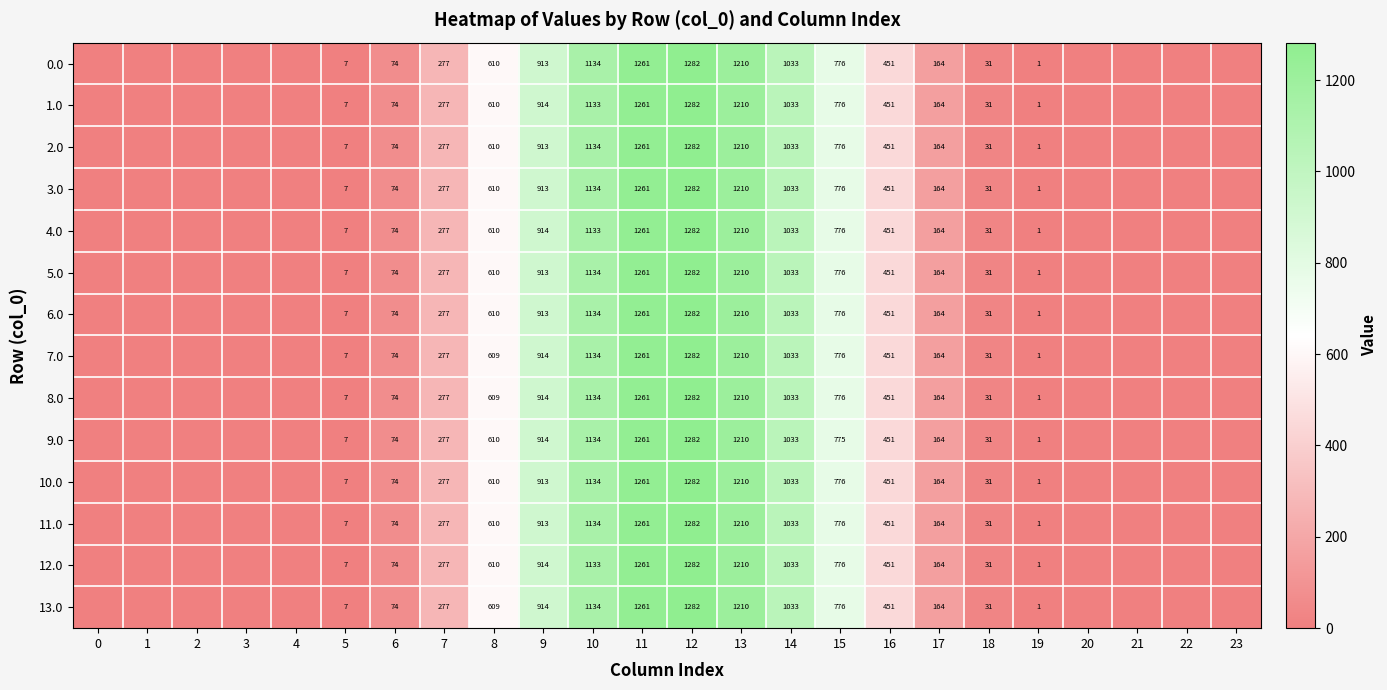

Rank the series by their maximum value, from lowest to highest.

0.0, 1.0, 2.0, 3.0, 4.0, 5.0, 6.0, 7.0, 8.0, 9.0, 10.0, 11.0, 12.0, 13.0